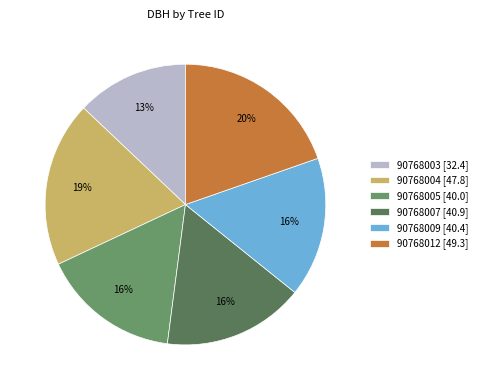

Does 90768003 account for over 50% of the chart?

No